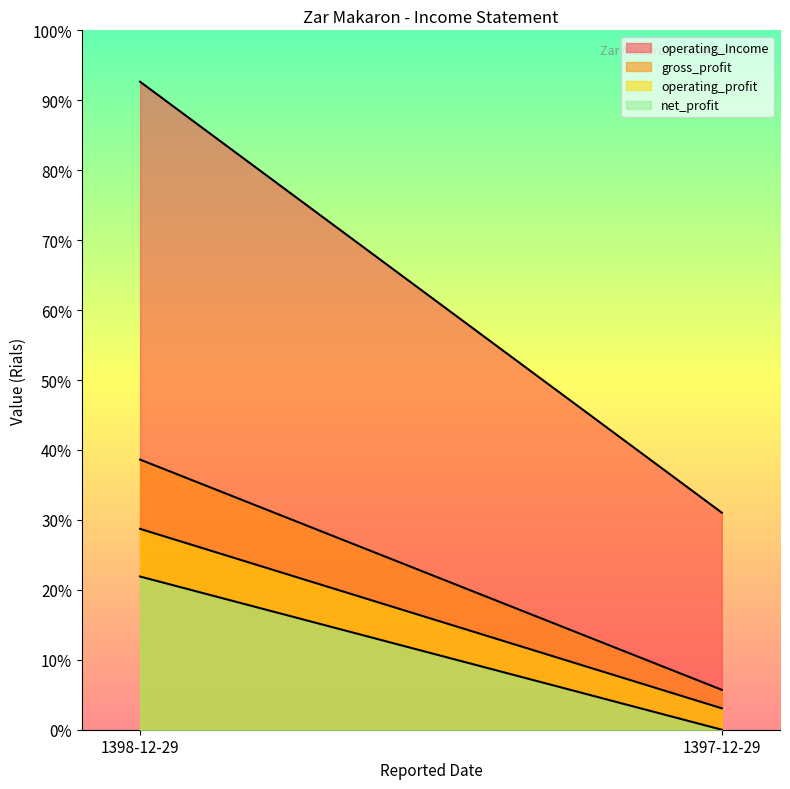

What is the label of the 1st point from the right?

1397-12-29